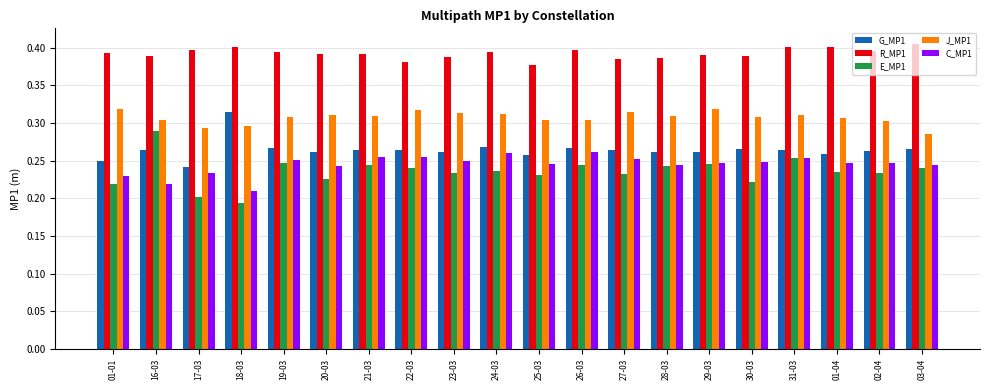

Which label corresponds to the smallest value in the chart?

18-03